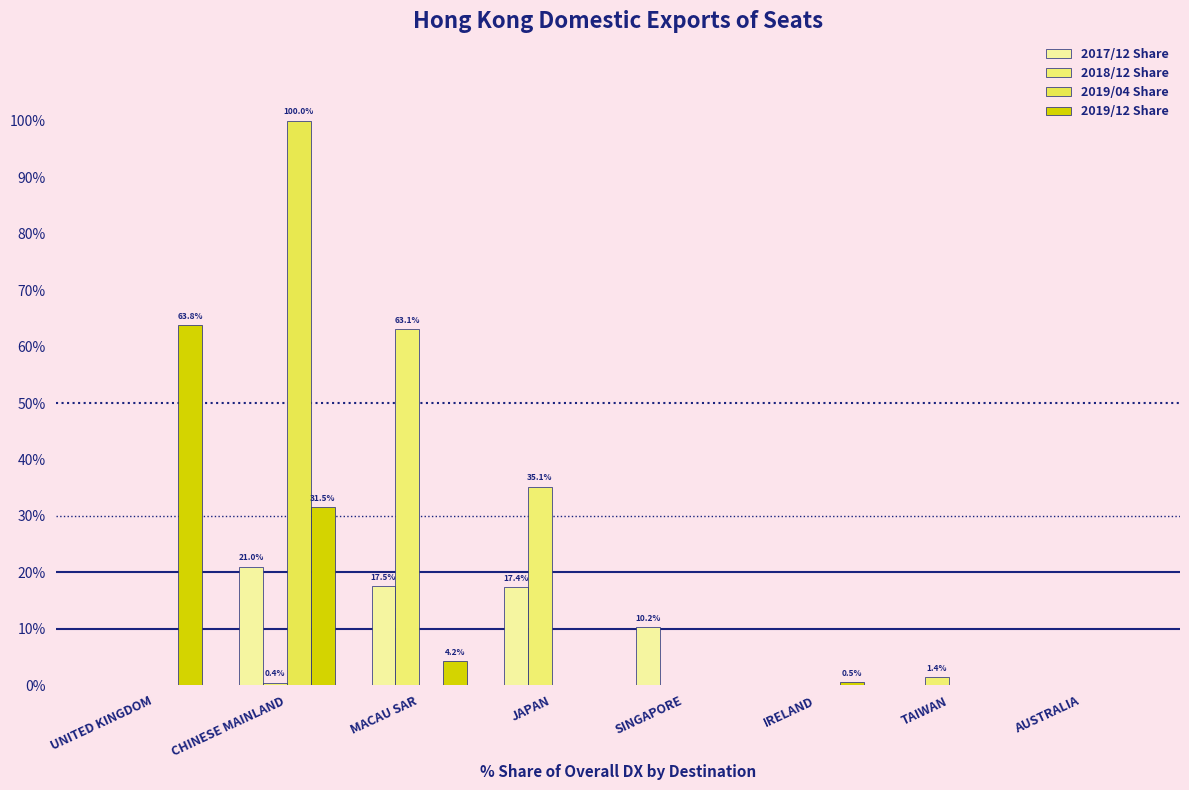

Between SINGAPORE and AUSTRALIA, which is larger?

SINGAPORE